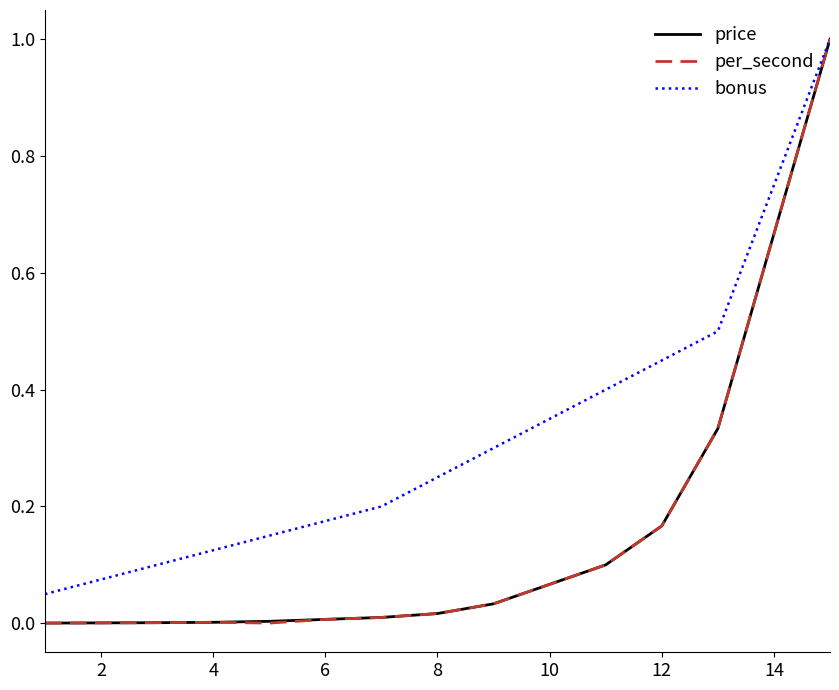

What is the highest value of the bonus series?

1.0